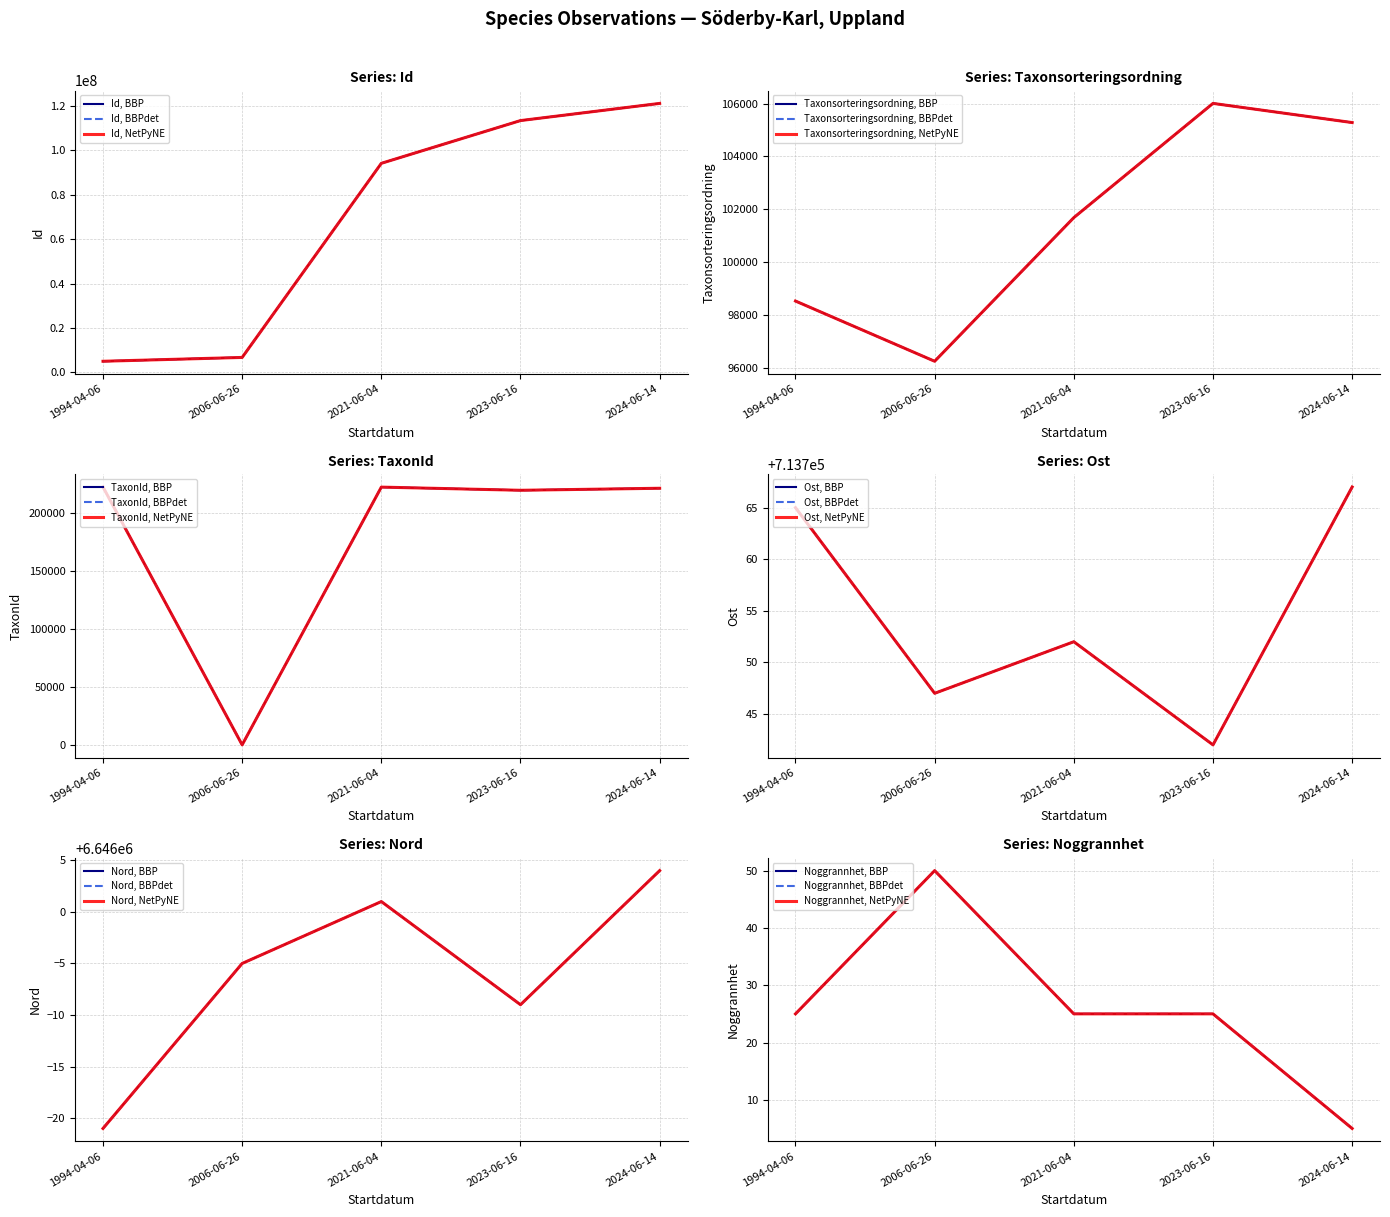

Which category has the lowest value in the Noggrannhet series?

2024-06-14